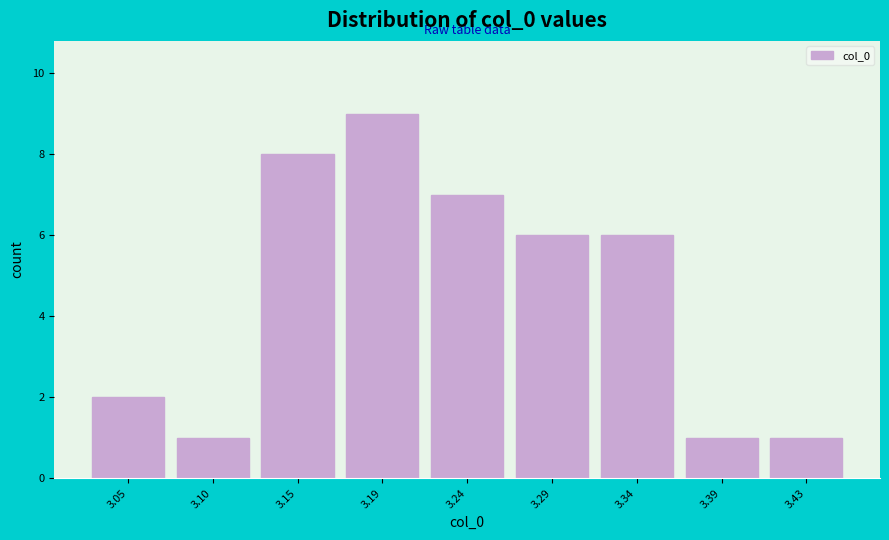

How tall is the bar that spans 3.125 to 3.170 on the x-axis? Neither the bar edges nor the heights are printed on the chart, so give them approximately, as read against the axes.

8